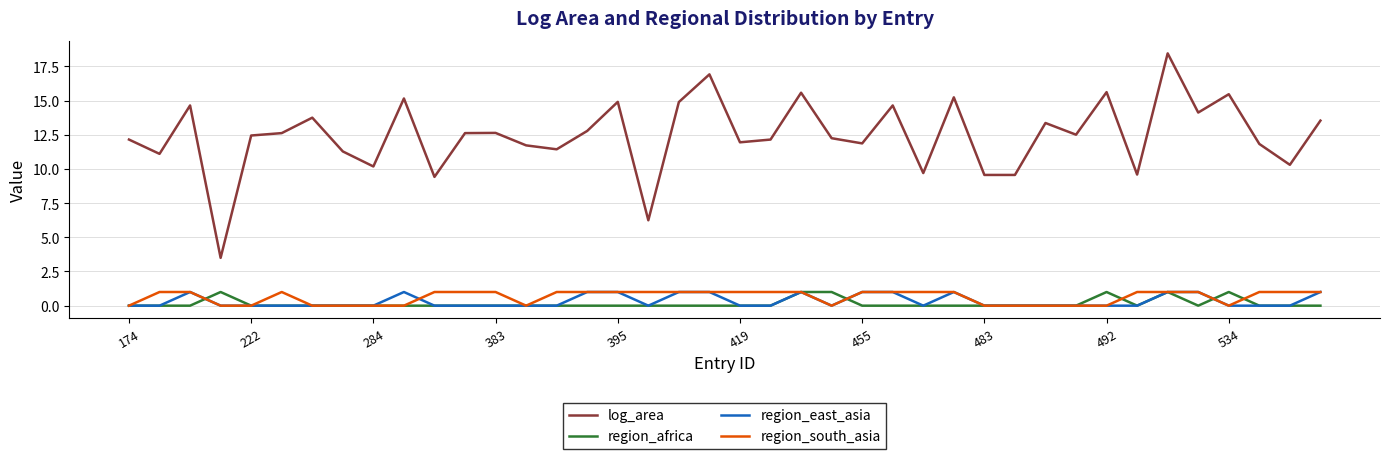

Which series has the widest spread of values?

log_area